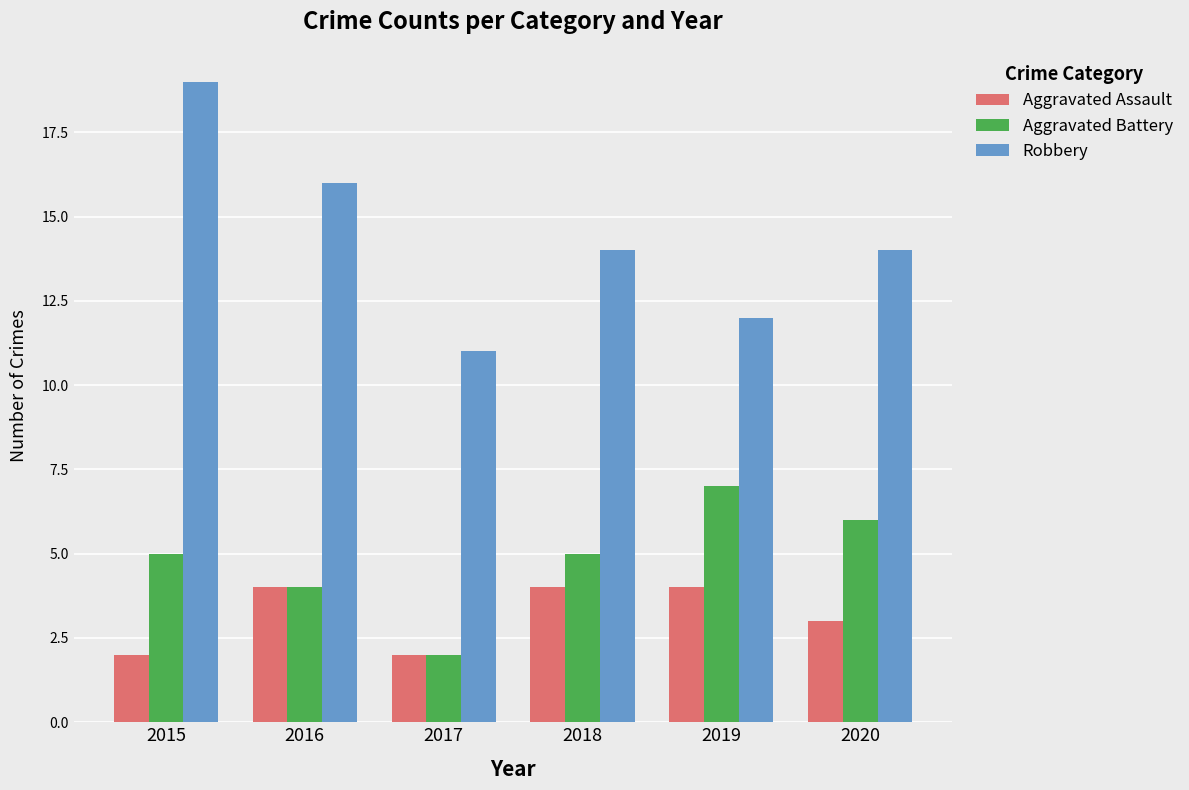

Reading right to left, what are all the values shown in this chart?

Aggravated Assault: 2020=3	2019=4	2018=4	2017=2	2016=4	2015=2
Aggravated Battery: 2020=6	2019=7	2018=5	2017=2	2016=4	2015=5
Robbery: 2020=14	2019=12	2018=14	2017=11	2016=16	2015=19